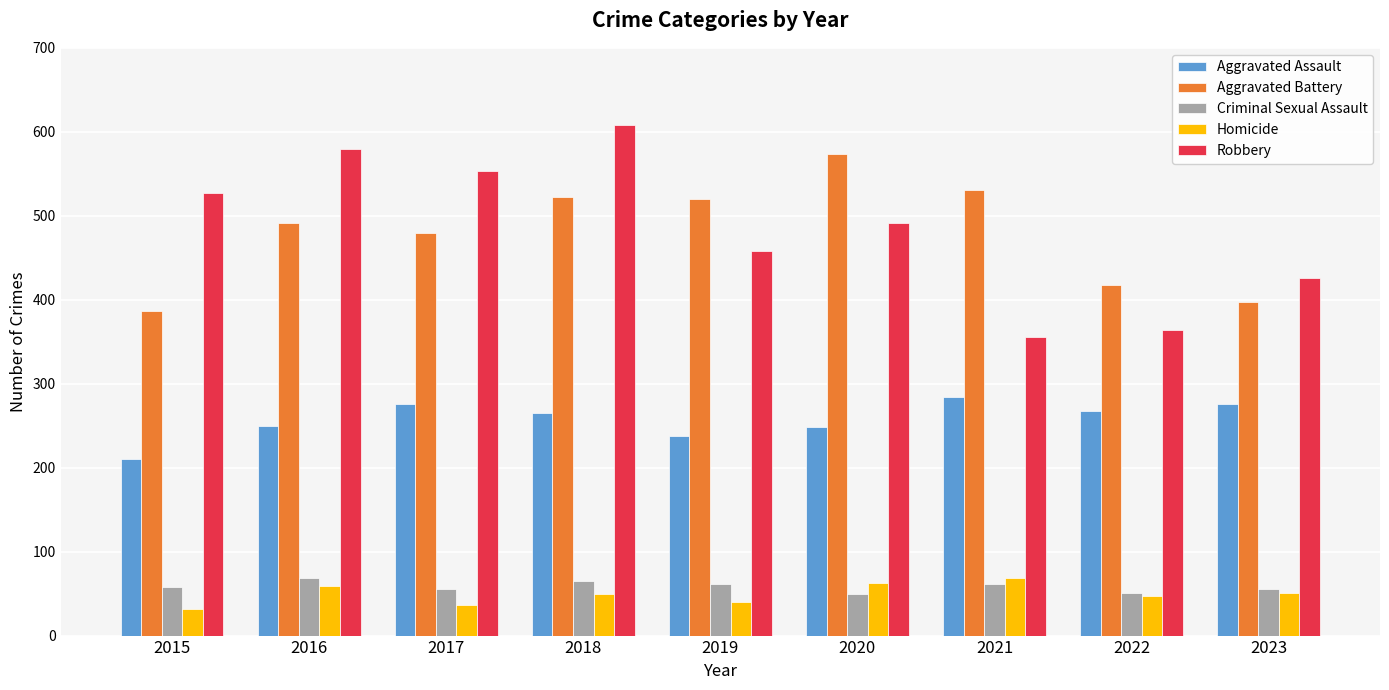

The value of Aggravated Assault at 2023 is 276. True or false?

True